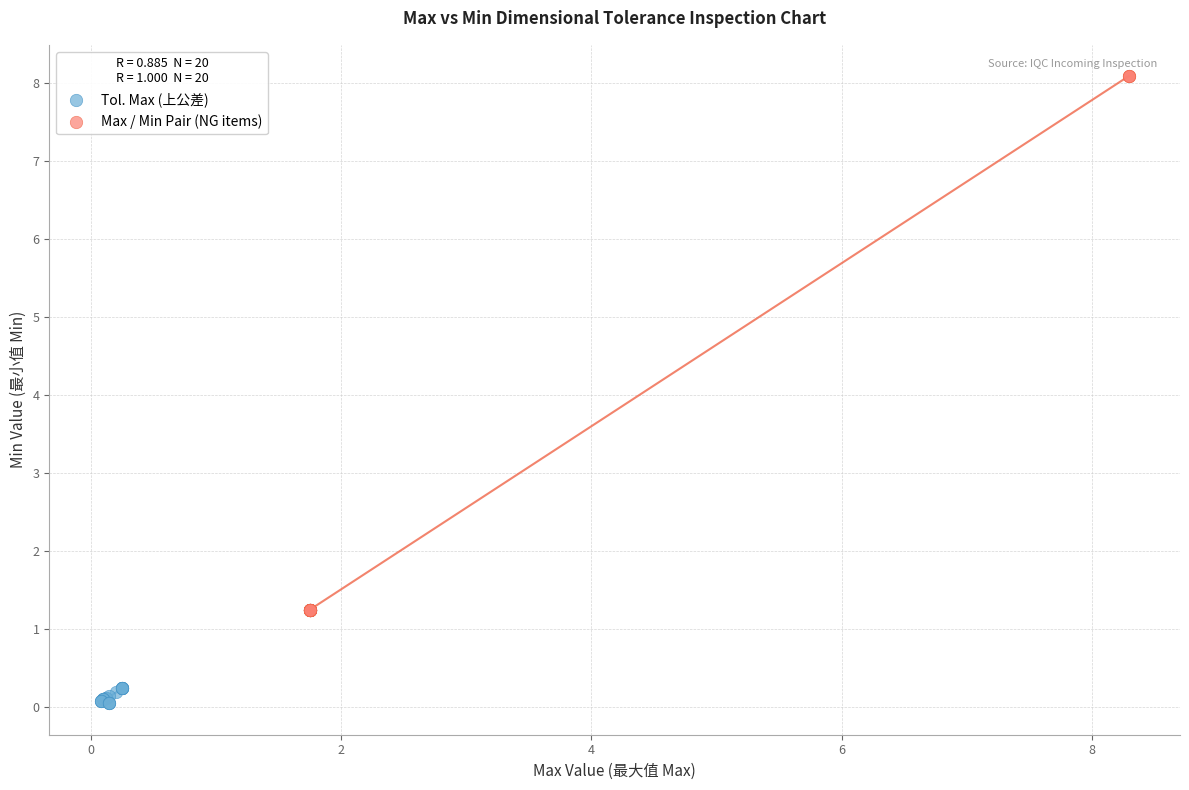

Which series has the widest spread of Y values?

Max / Min Pair (NG items)